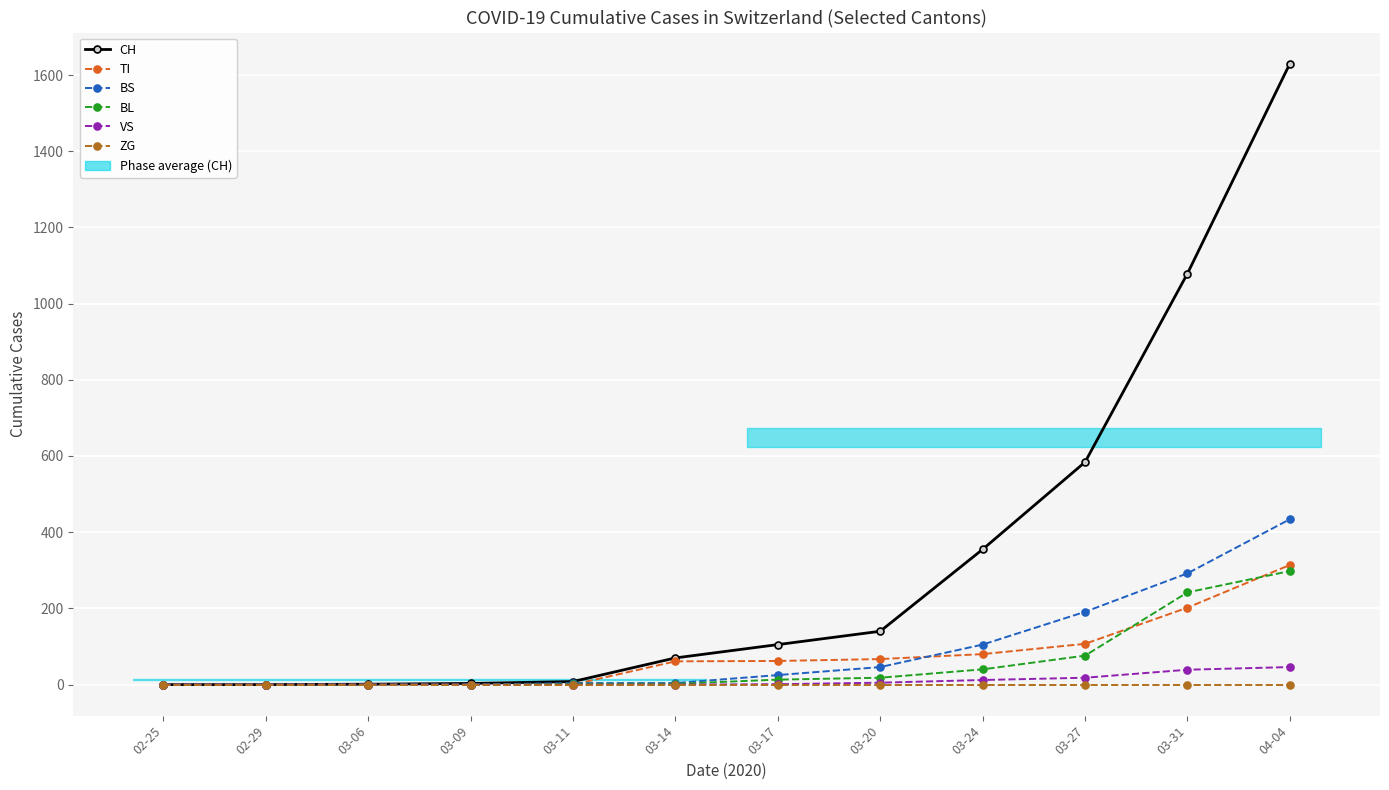

True or false: BS and BL cross at least once.

False